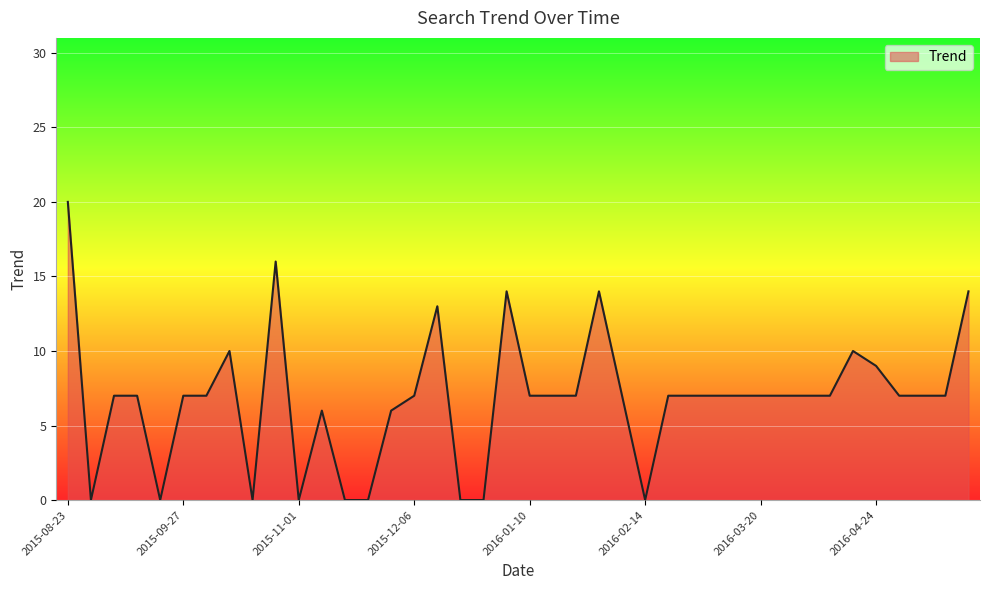

What is the maximum value shown in the chart?

20